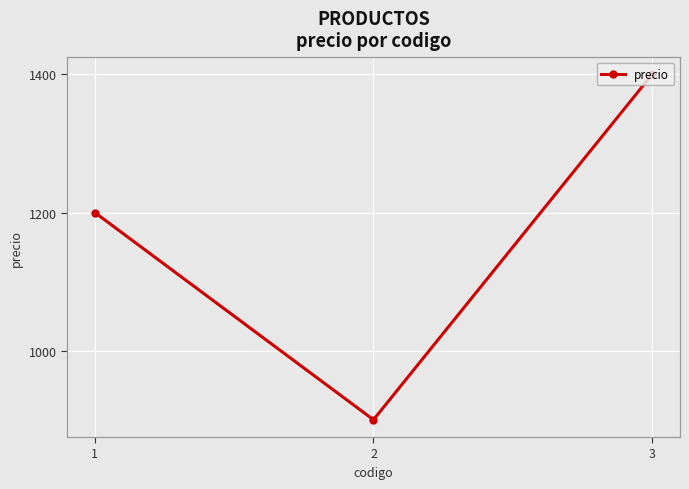

List the labels in order of value, smallest first.

2, 1, 3